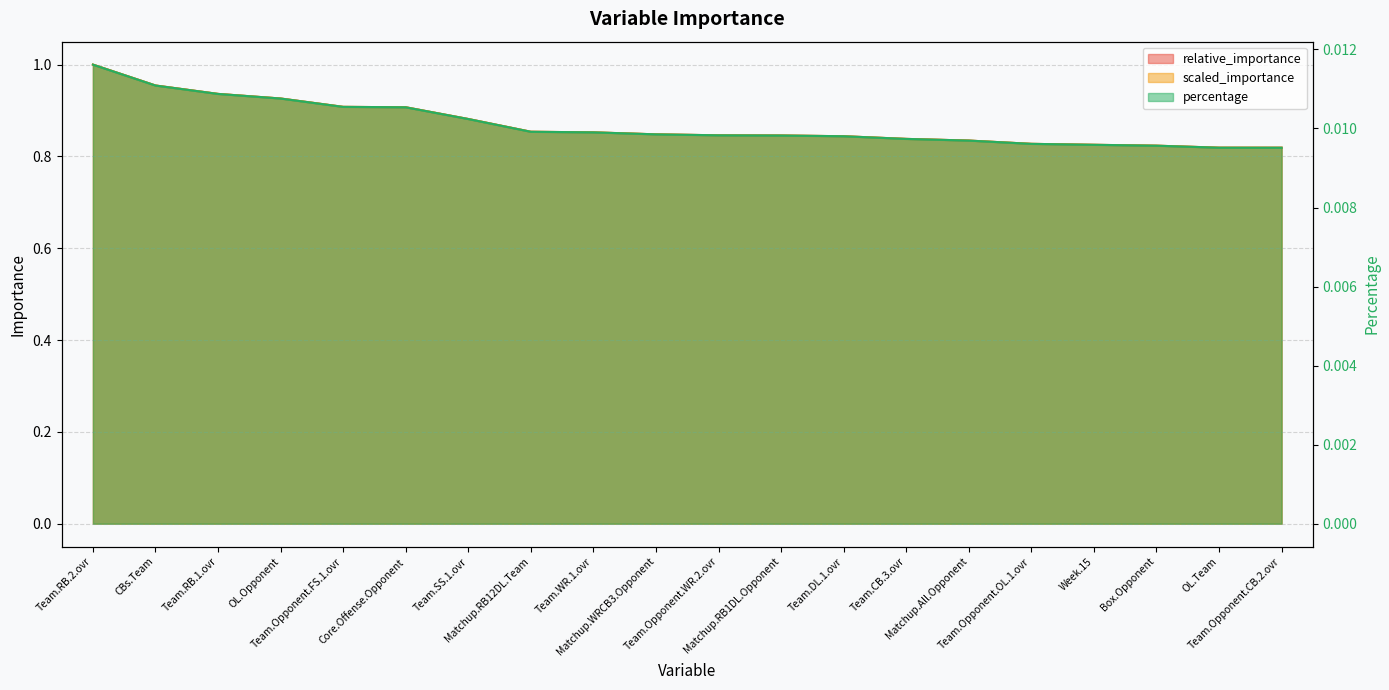

Which series has the largest total across all categories?

relative_importance